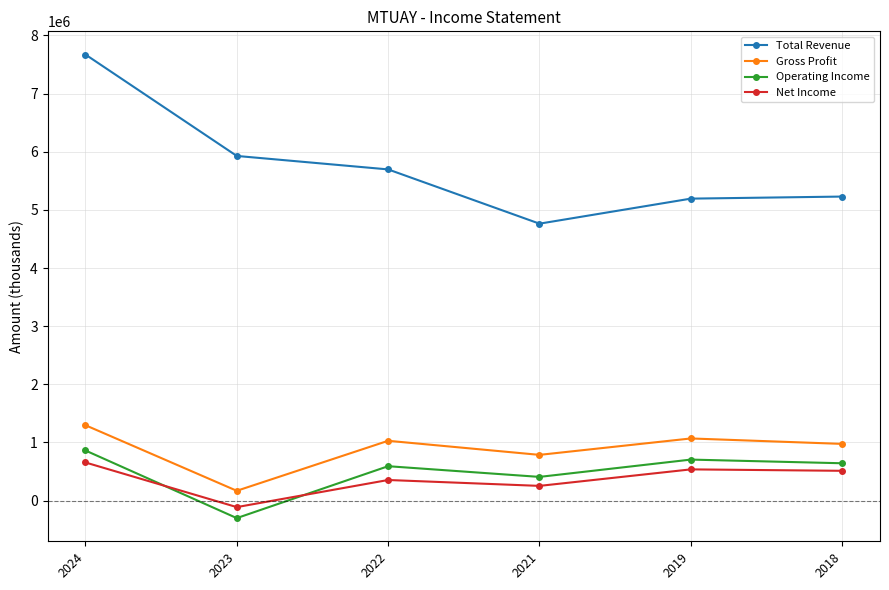

At which category is the sum across all series the highest?

2024